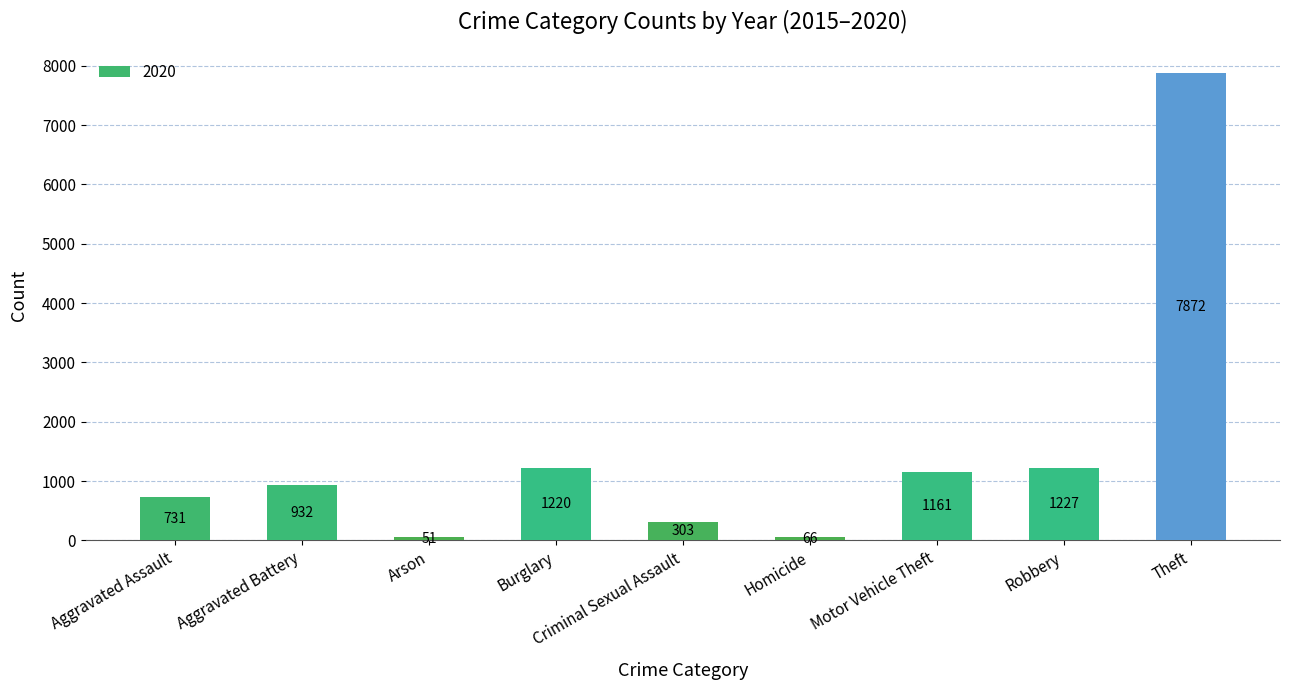

Does the chart contain any negative values?

No